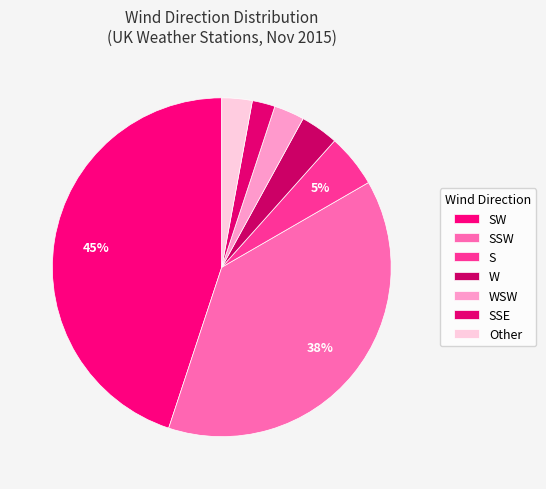

Rank the categories by value from highest to lowest.

SW, SSW, S, W, WSW, Other, SSE